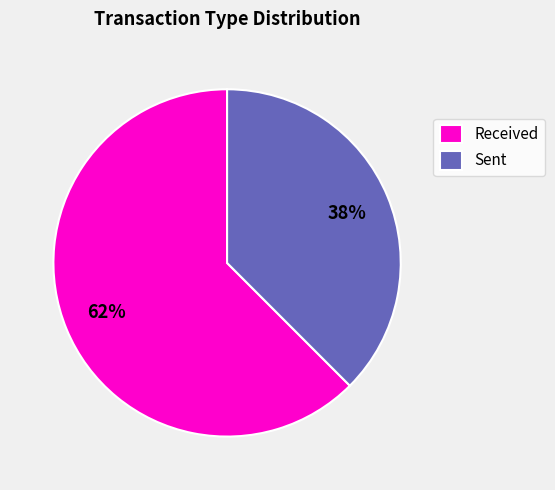

To the nearest percent, what is the combined percentage of Sent and Received?

100%